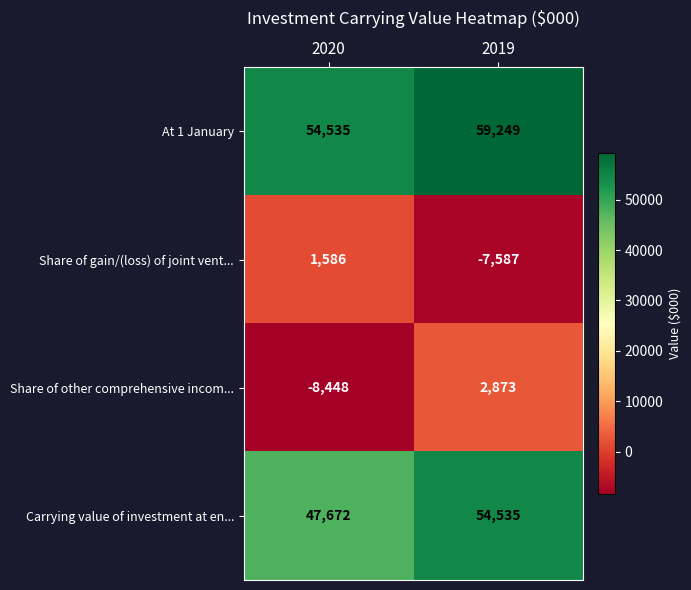

Reading left to right, extract all data points from this chart.

At 1 January: 54535	59249
Share of gain/(loss) of joint vent...: 1586	-7587
Share of other comprehensive incom...: -8448	2873
Carrying value of investment at en...: 47672	54535